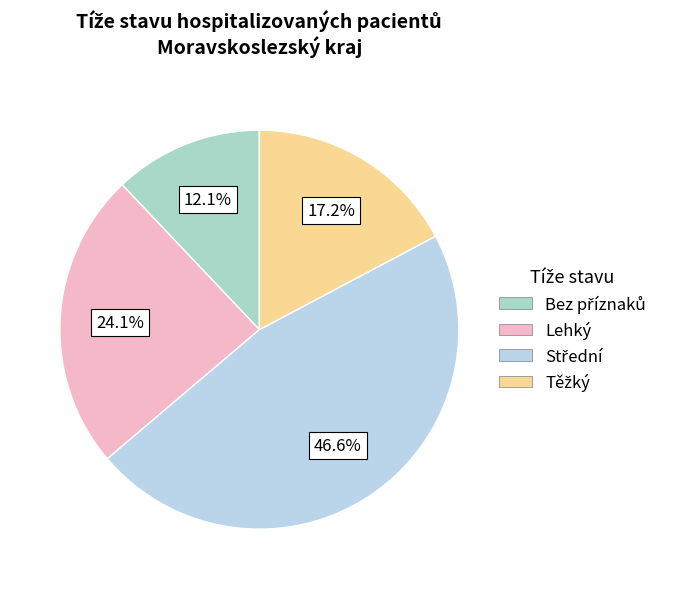

How many segments does this pie chart have?

4